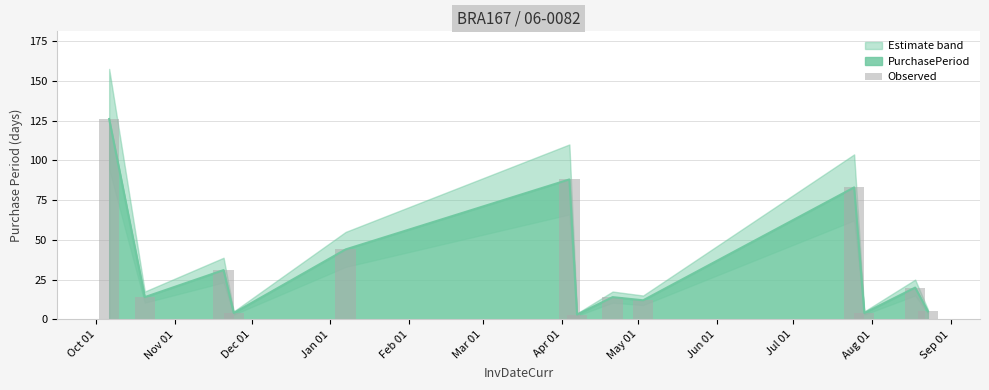

Reading left to right, extract all data points from this chart.

126	14	31	4	44	88	3	14	12	83	4	20	5